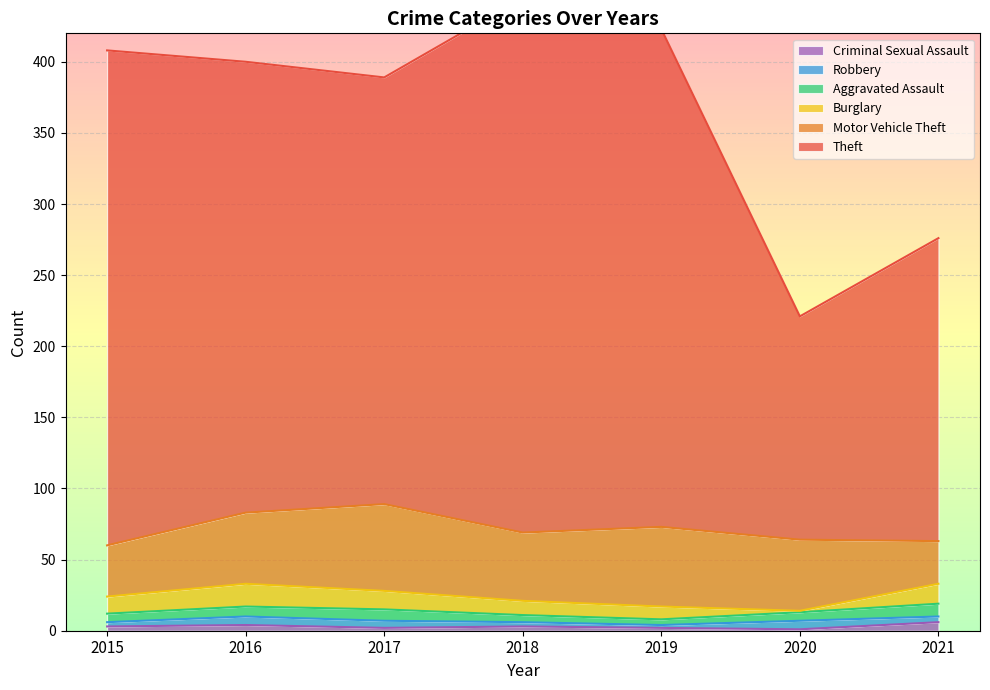

Does the chart display data point markers on the line(s)?

No